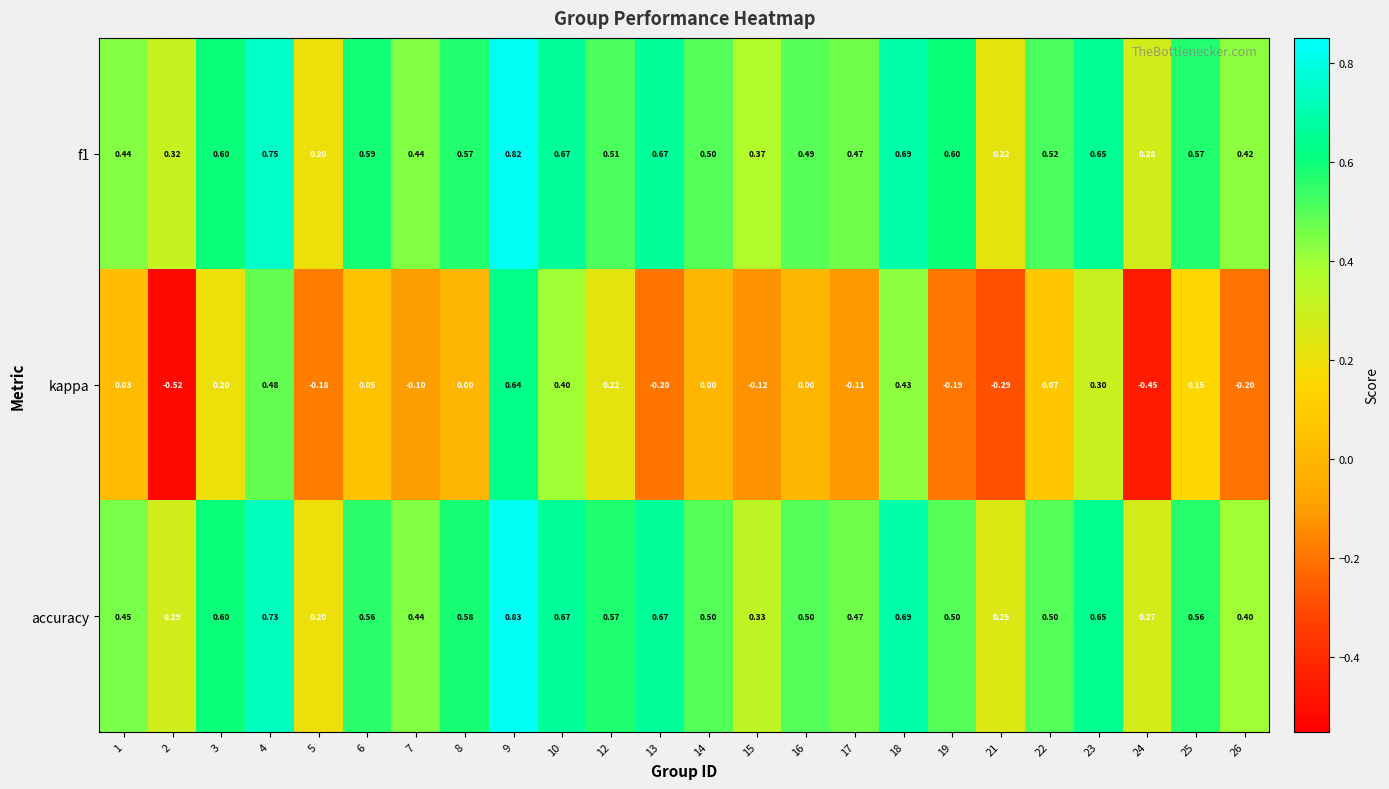

Is the value of f1 at 21 greater than the value of accuracy at 16?

No